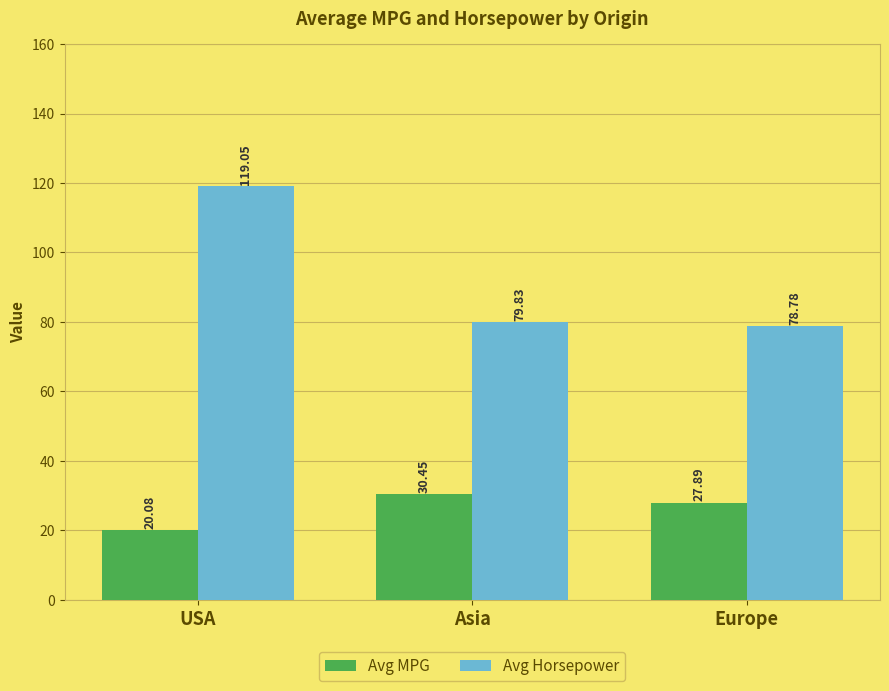

What is the label of the 1st bar from the right?

Europe